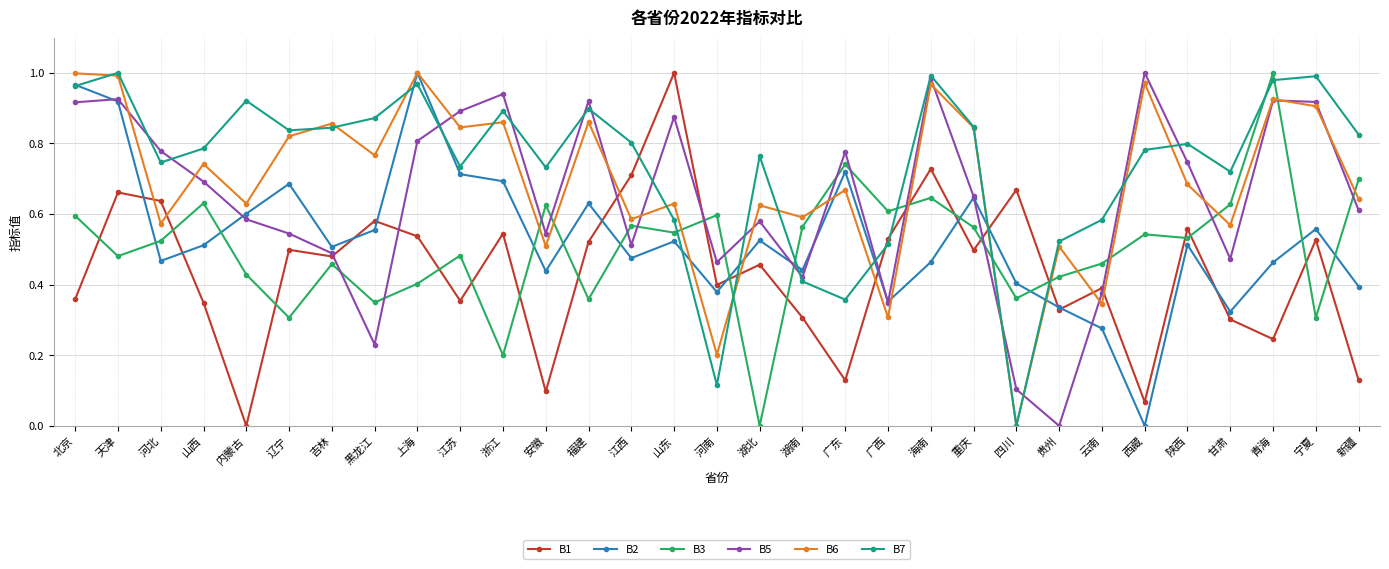

Is it true that B5 equals 0.7 at 山西?

True